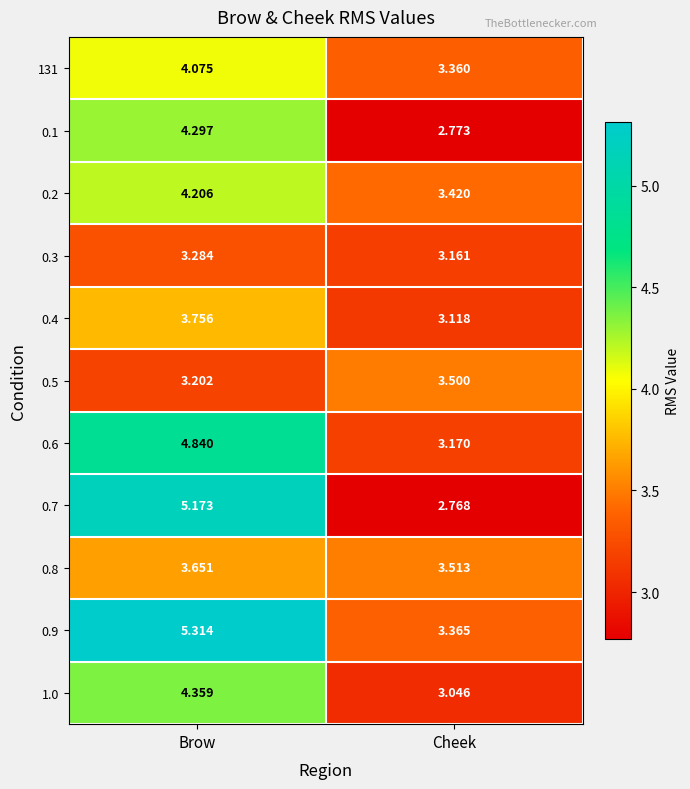

Which series has the largest total across all categories?

0.9